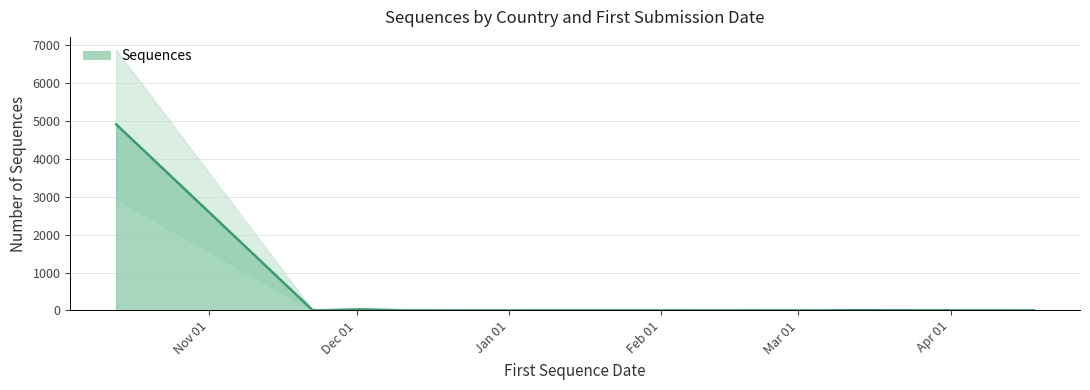

Reading left to right, list all the values displayed in this chart.

4913	9	1	29	2	1	1	2	1	3	1	1	5	1